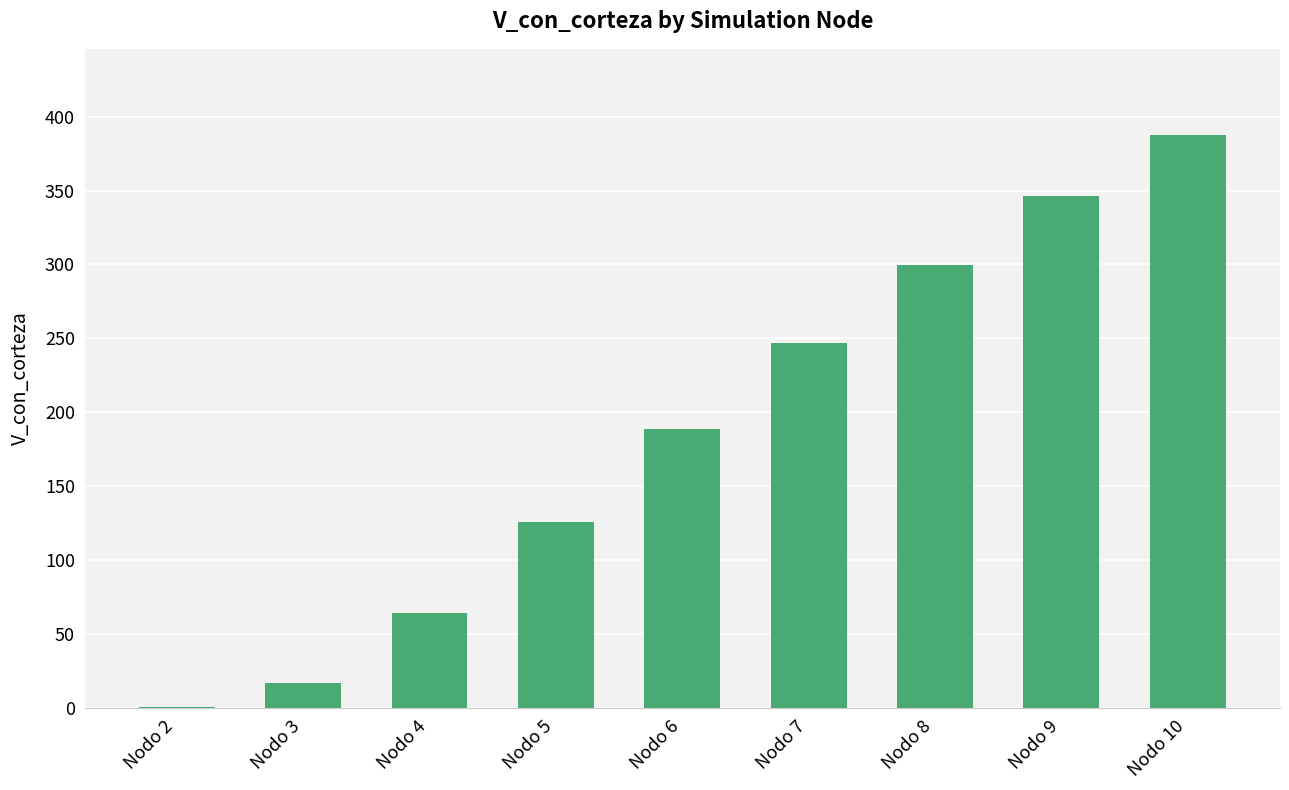

Reading left to right, what are all the values shown in this chart?

Nodo 2=0.3	Nodo 3=16.5	Nodo 4=63.9	Nodo 5=125.6	Nodo 6=188.5	Nodo 7=247.0	Nodo 8=299.7	Nodo 9=346.4	Nodo 10=387.7